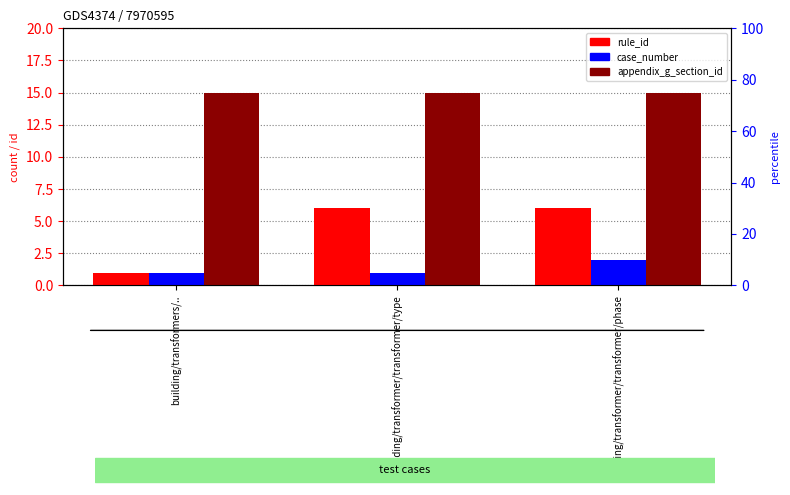

Is it true that case_number equals 3 at building/transformer/transformer/phase?

False